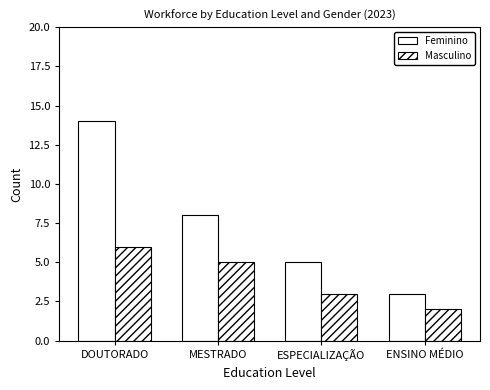

How many data points in Masculino are less than 5?

2